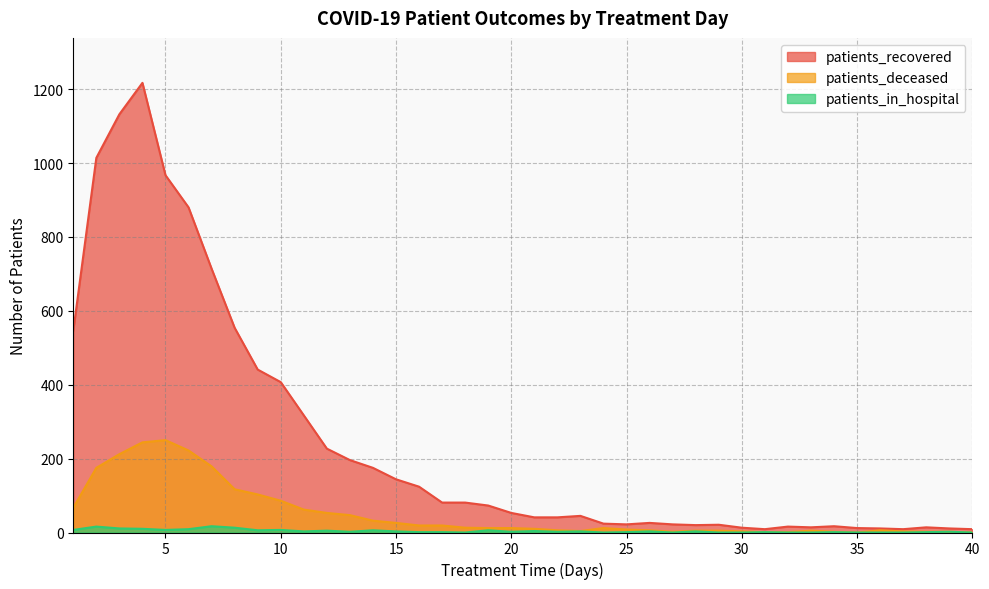

True or false: patients_deceased and patients_in_hospital intersect in this chart.

False